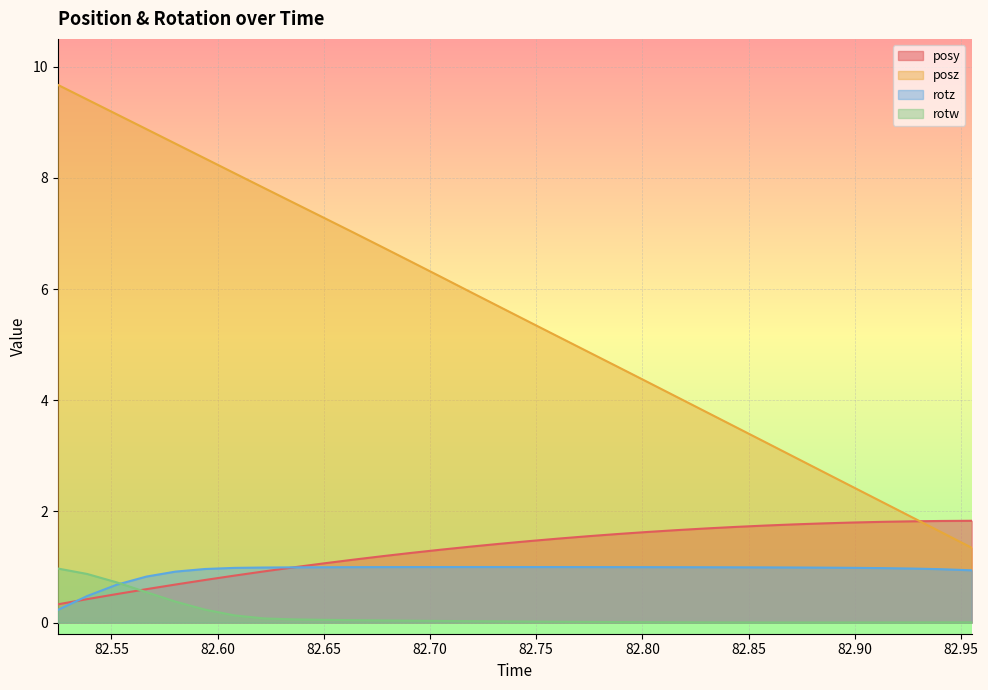

Which series has the widest spread of values?

posz